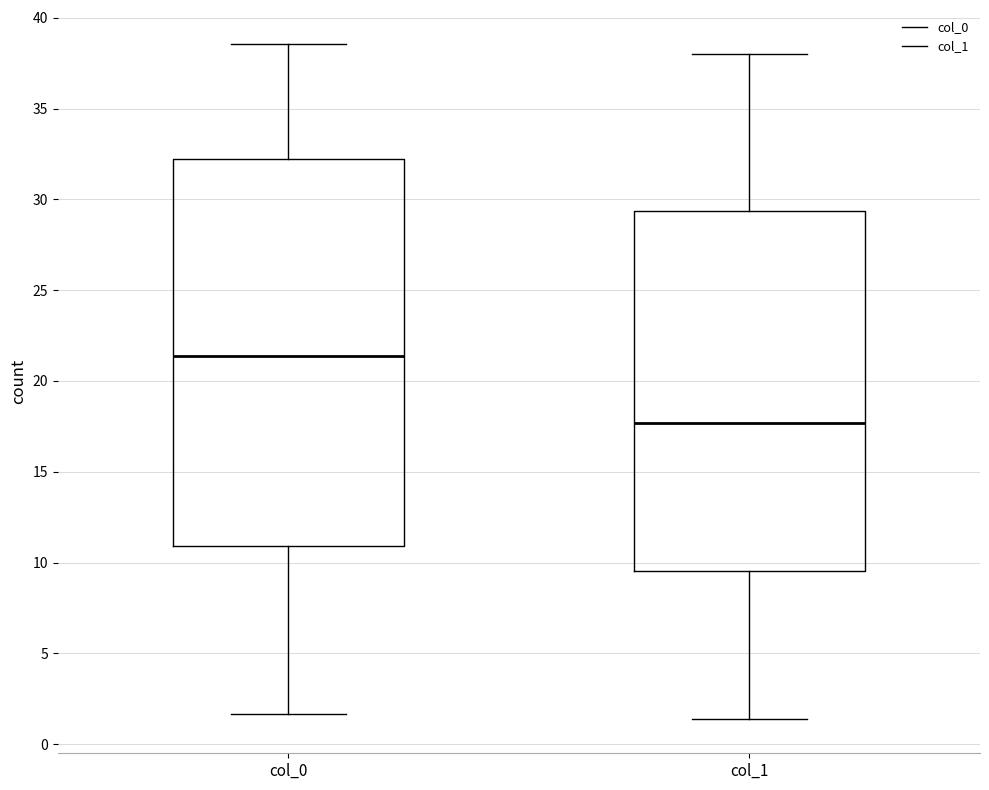

Where does the upper whisker of the box for col_1 end on the y-axis? The values are not printed on the chart, so give them approximately, as read against the axis.

38.0